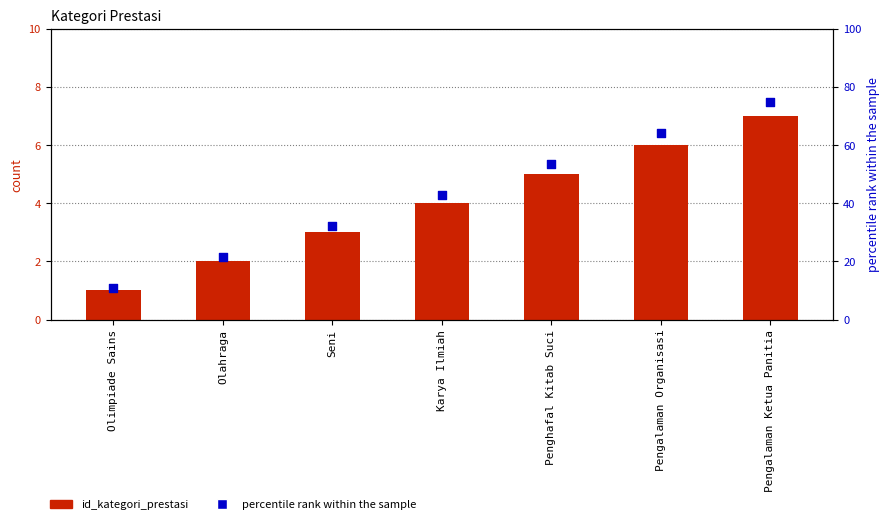

Which series has the largest Y range (max minus min)?

percentile rank